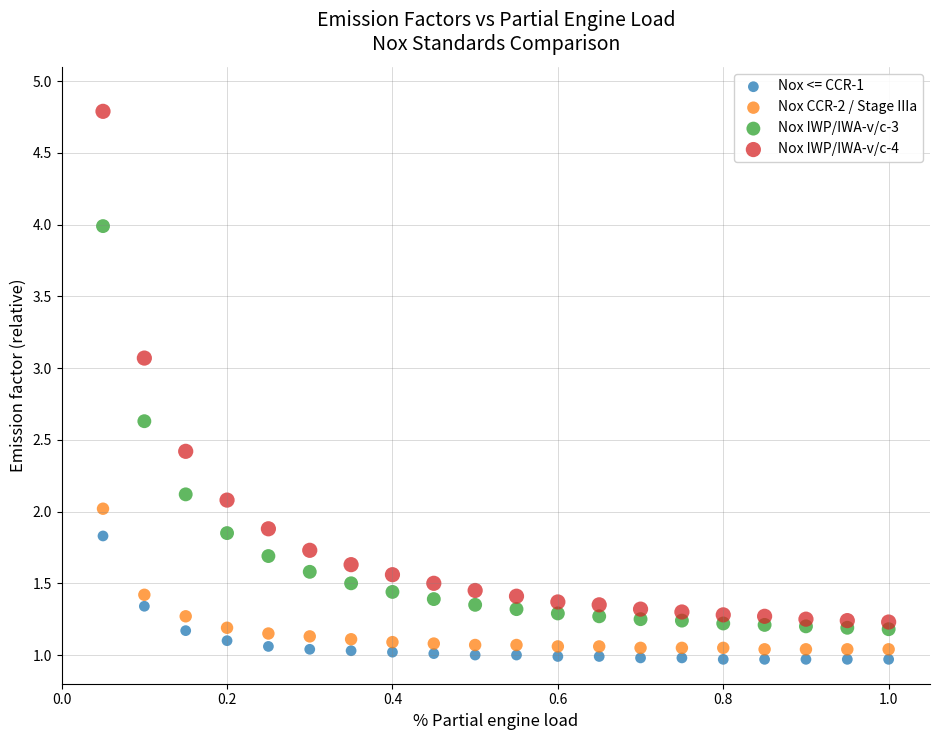

What is the X range (max minus min) for the scatter plot?

0.9